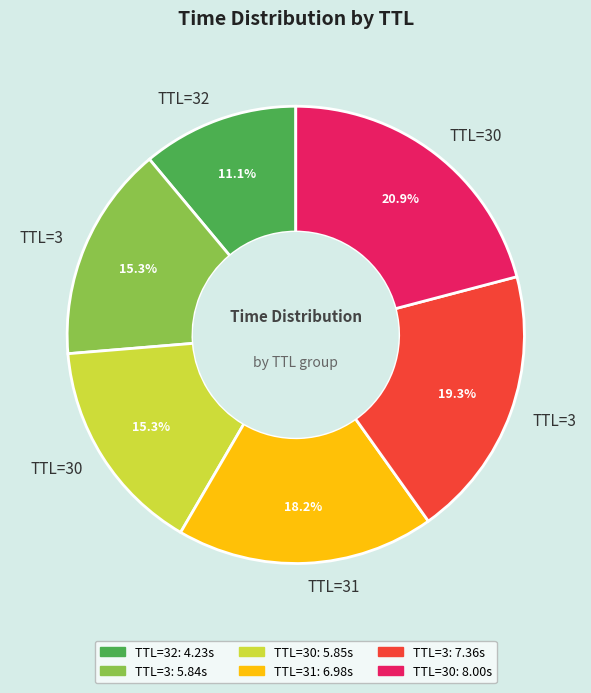

Is there any slice that represents more than half of the pie?

No